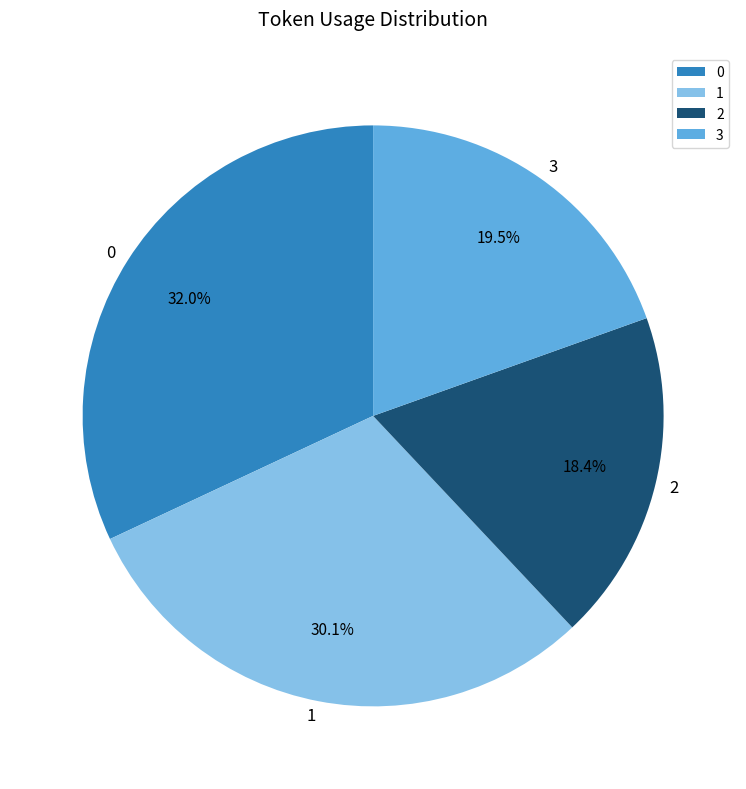

Rank the categories by value from highest to lowest.

0, 1, 3, 2